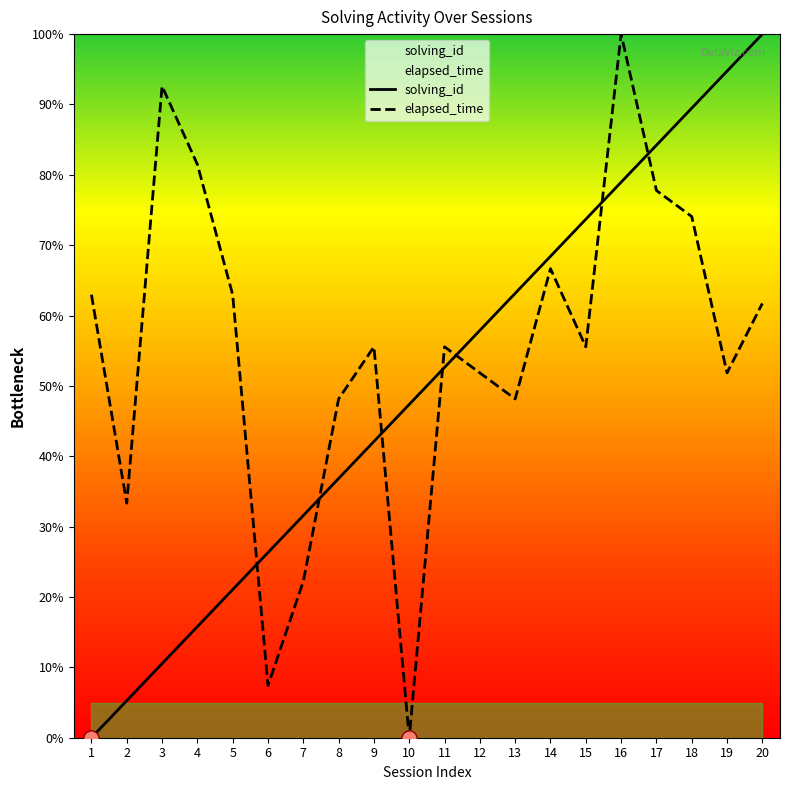

Which series reaches the minimum Y coordinate?

solving_id